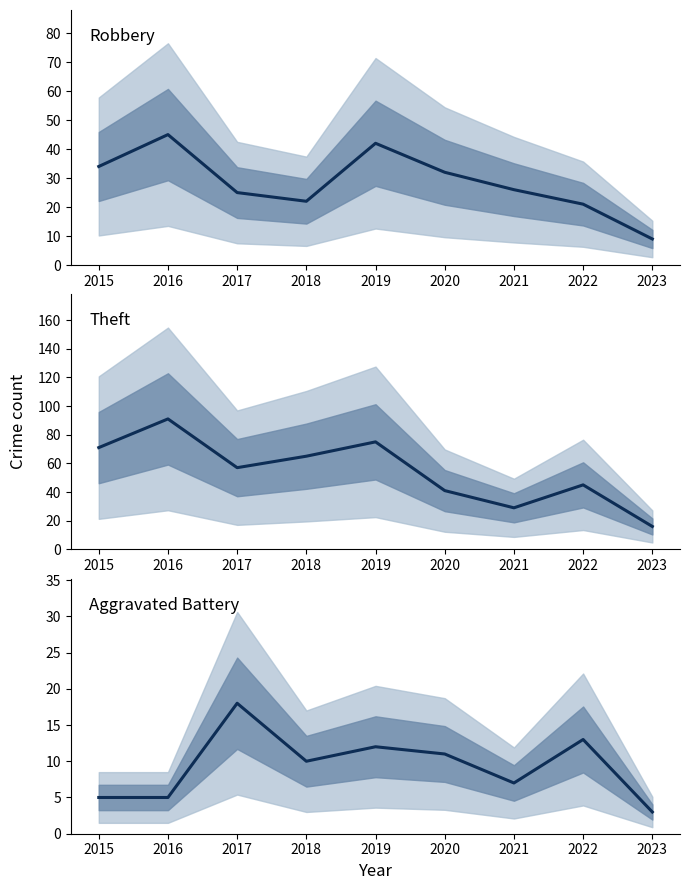

Is this an area chart (filled region under the line)?

No